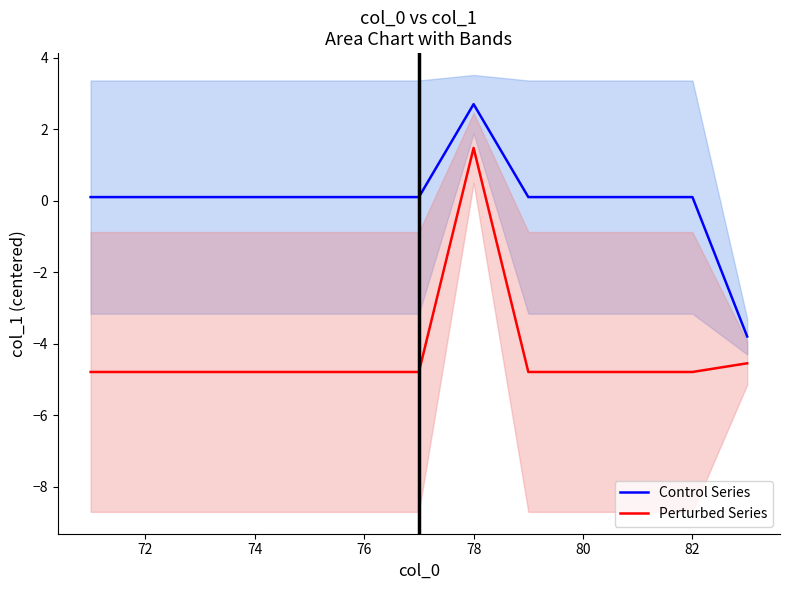

Between 8 and 84, which is larger?

84